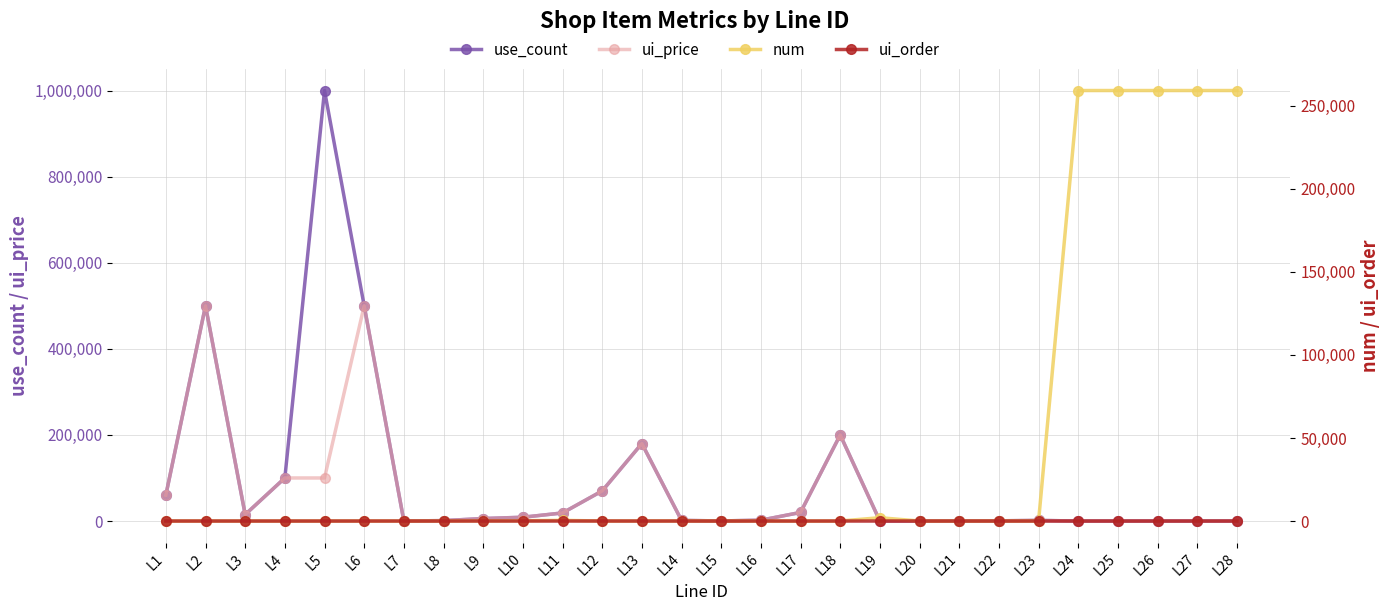

At which label does ui_order reach its peak?

L12